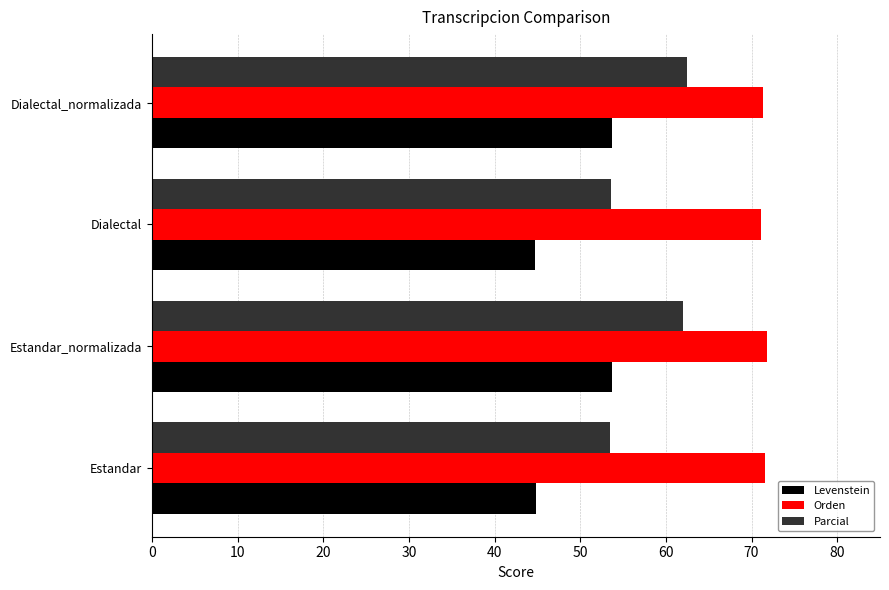

What is the spread (max minus min) of values at Dialectal_normalizada?

17.7